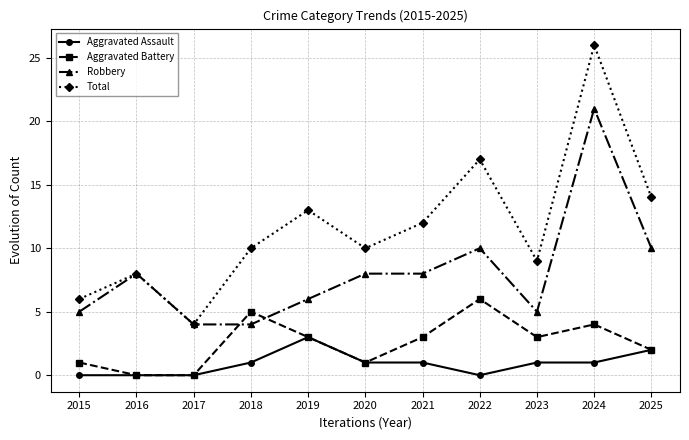

Where do Aggravated Battery and Robbery first cross each other?

2017 and 2018